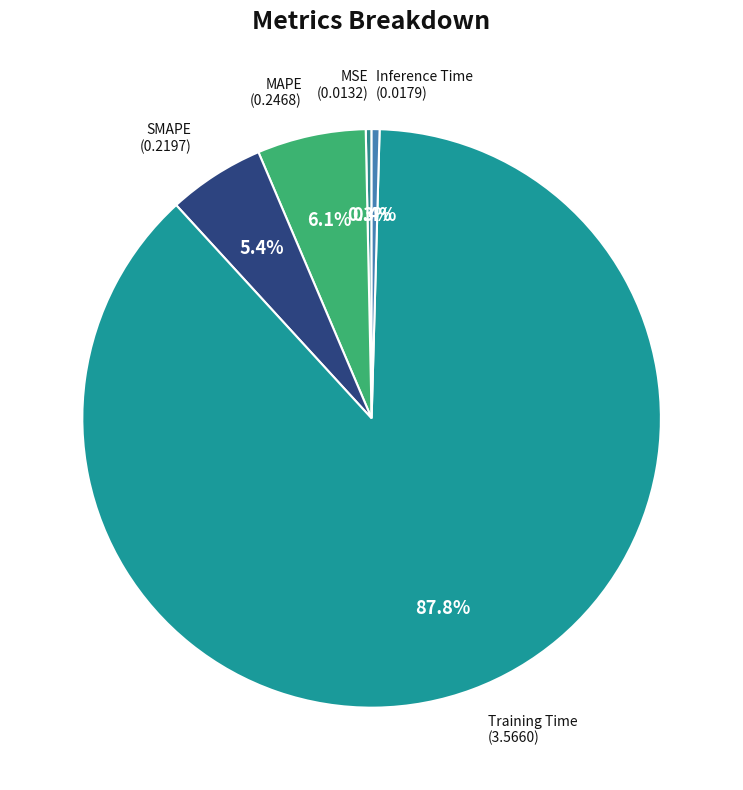

How many segments does this pie chart have?

5